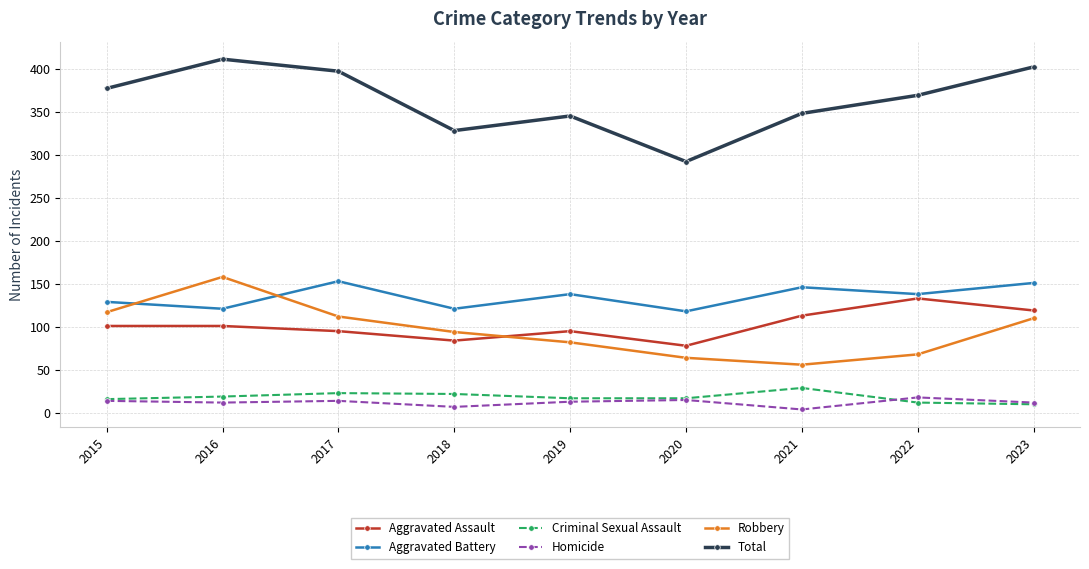

Where does the Homicide series first go above 13?

2015